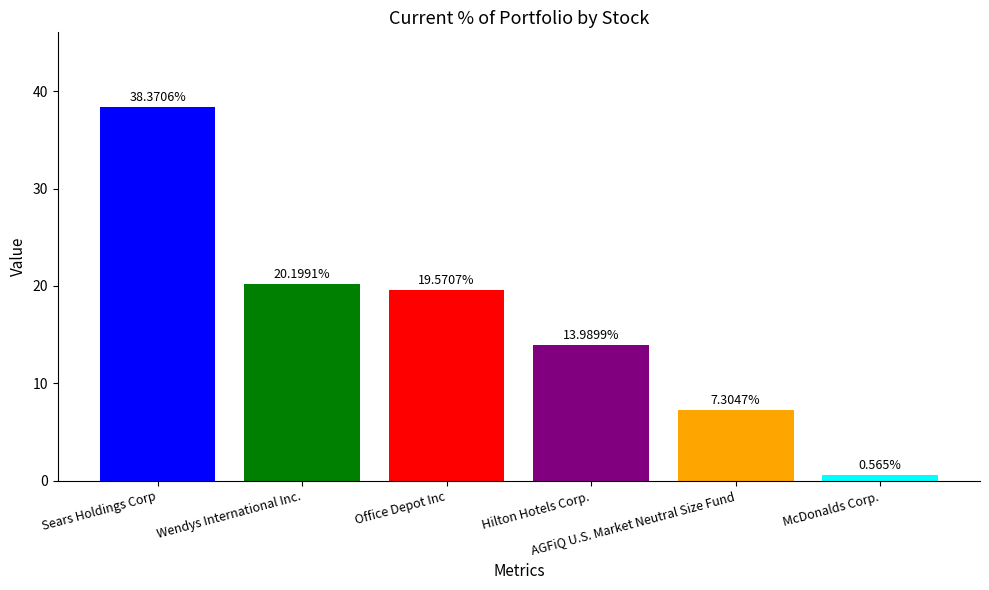

What is the average value?

16.7